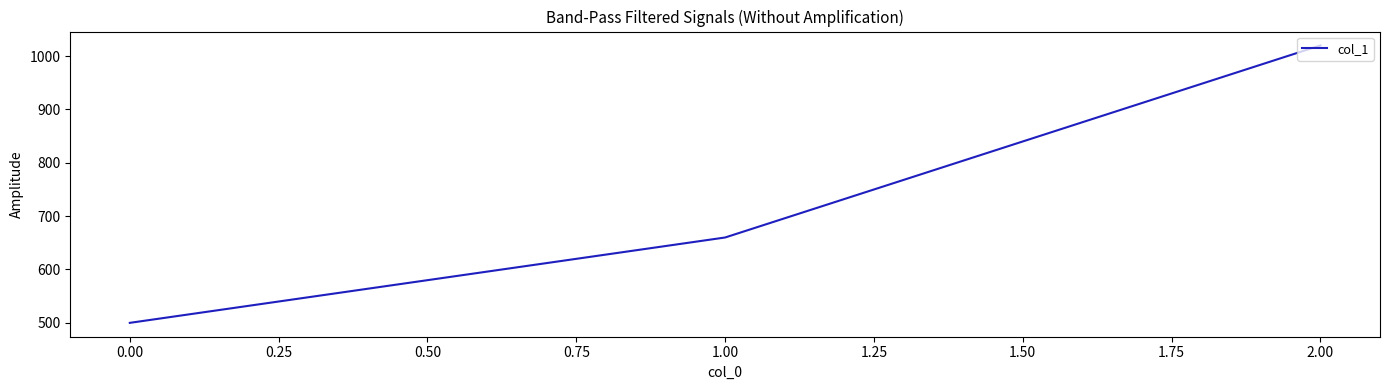

How many values are between 500 and 1020?

3